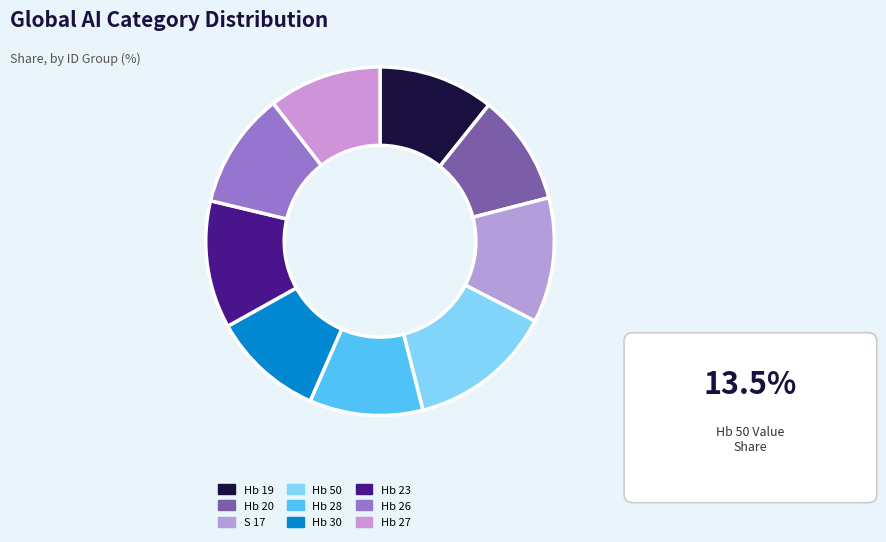

How many slices are in this pie chart?

9